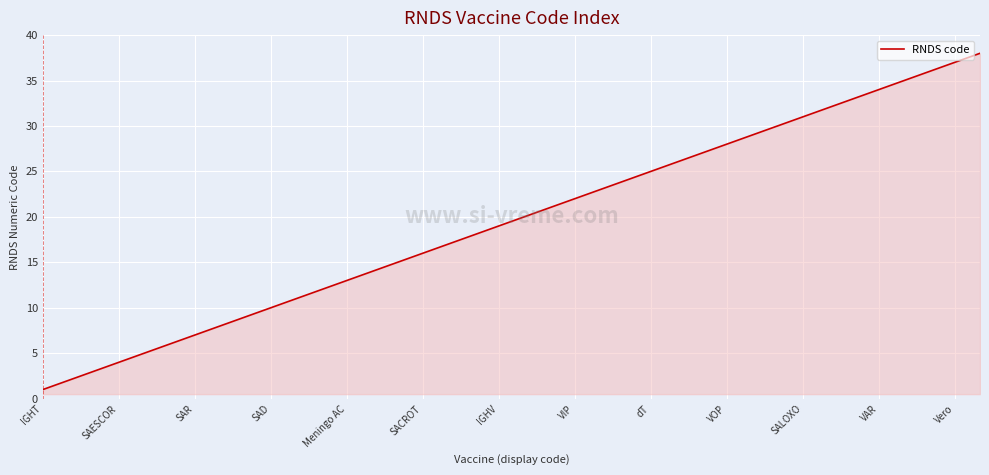

Reading left to right, what are all the values shown in this chart?

1	2	3	4	5	6	7	8	9	10	11	12	13	14	15	16	17	18	19	20	21	22	23	24	25	26	27	28	29	30	31	32	33	34	35	36	37	38